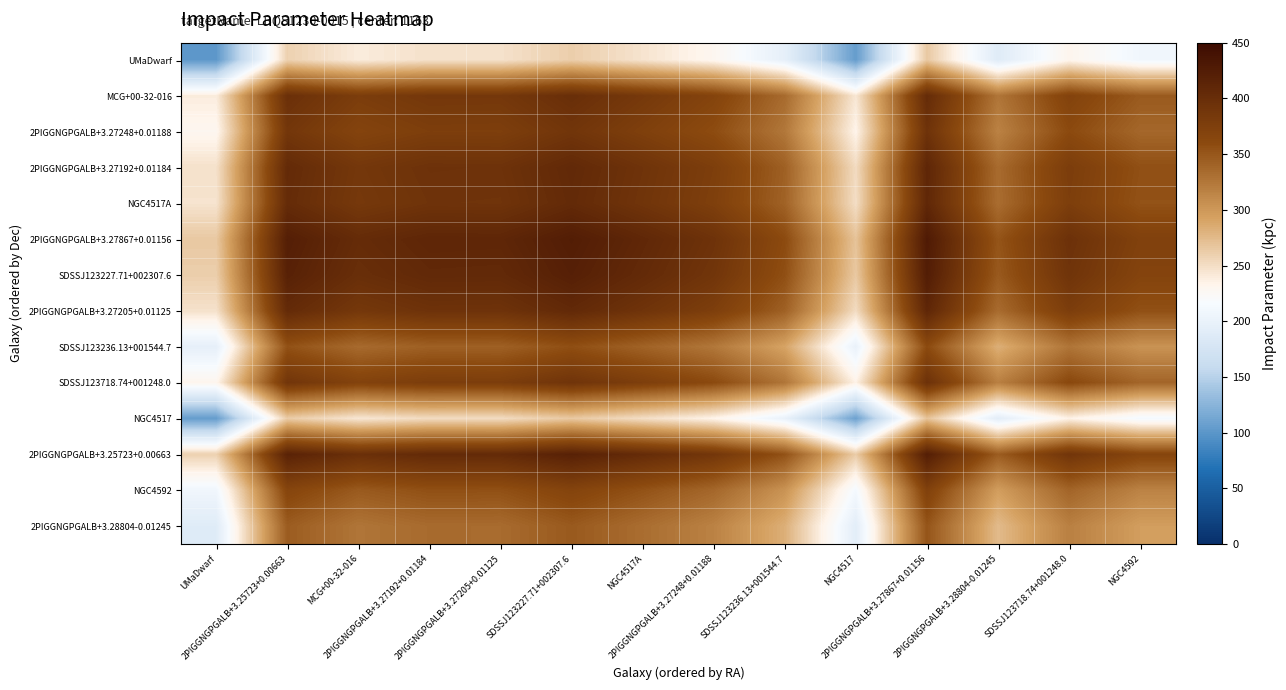

How many distinct data groups are displayed?

14